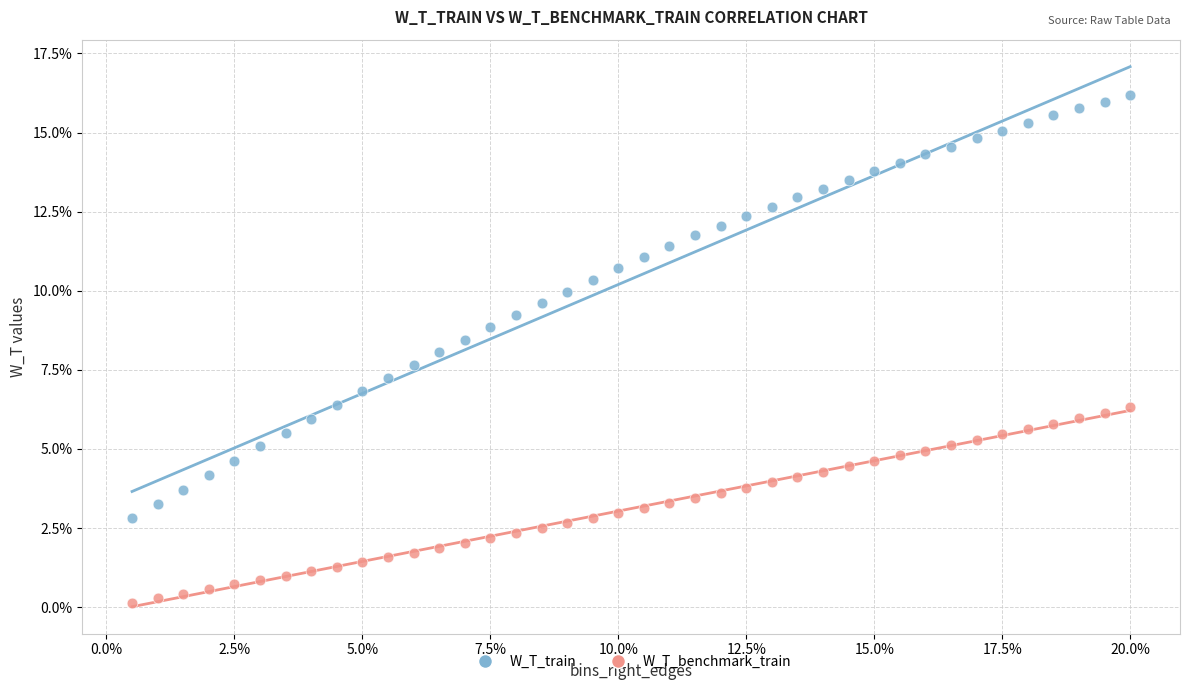

What are all the series names shown in the legend?

W_T_train, W_T_benchmark_train